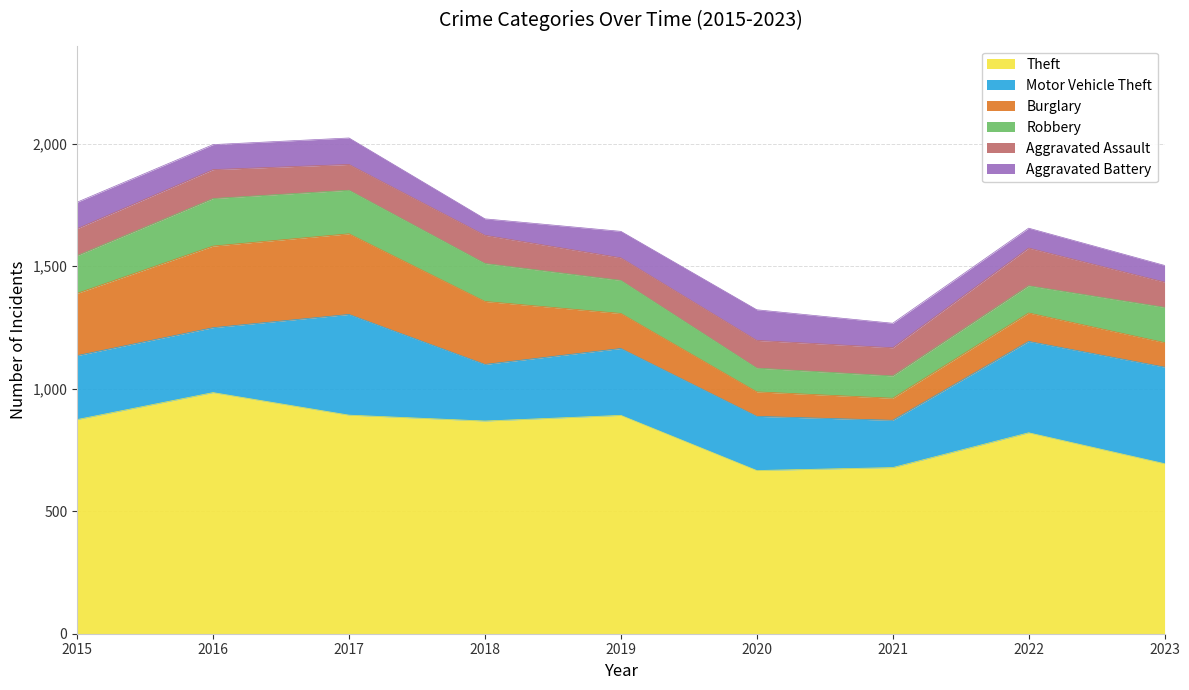

The Motor Vehicle Theft series shows 394 at 2023. True or false?

True